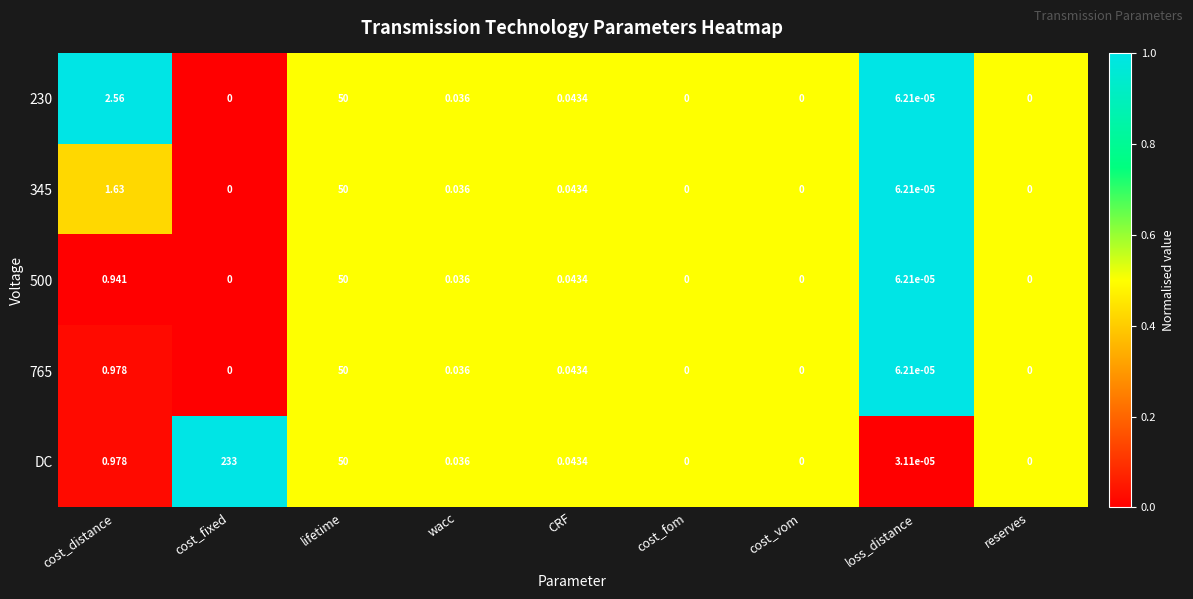

At which category does the chart reach its peak across all series?

cost_fixed